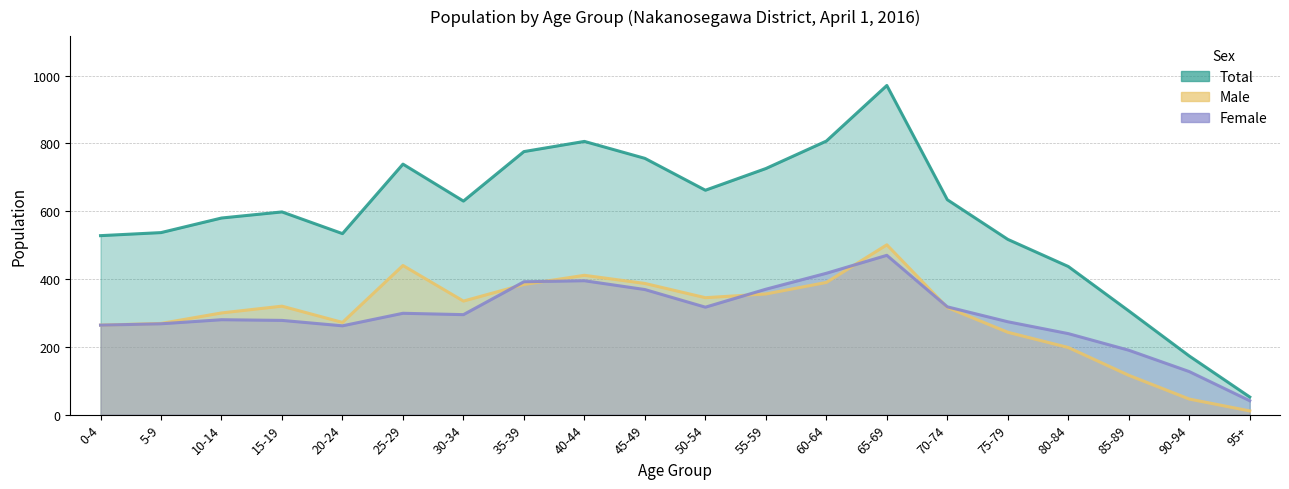

What is the difference between the highest and lowest values at 20-24?

272